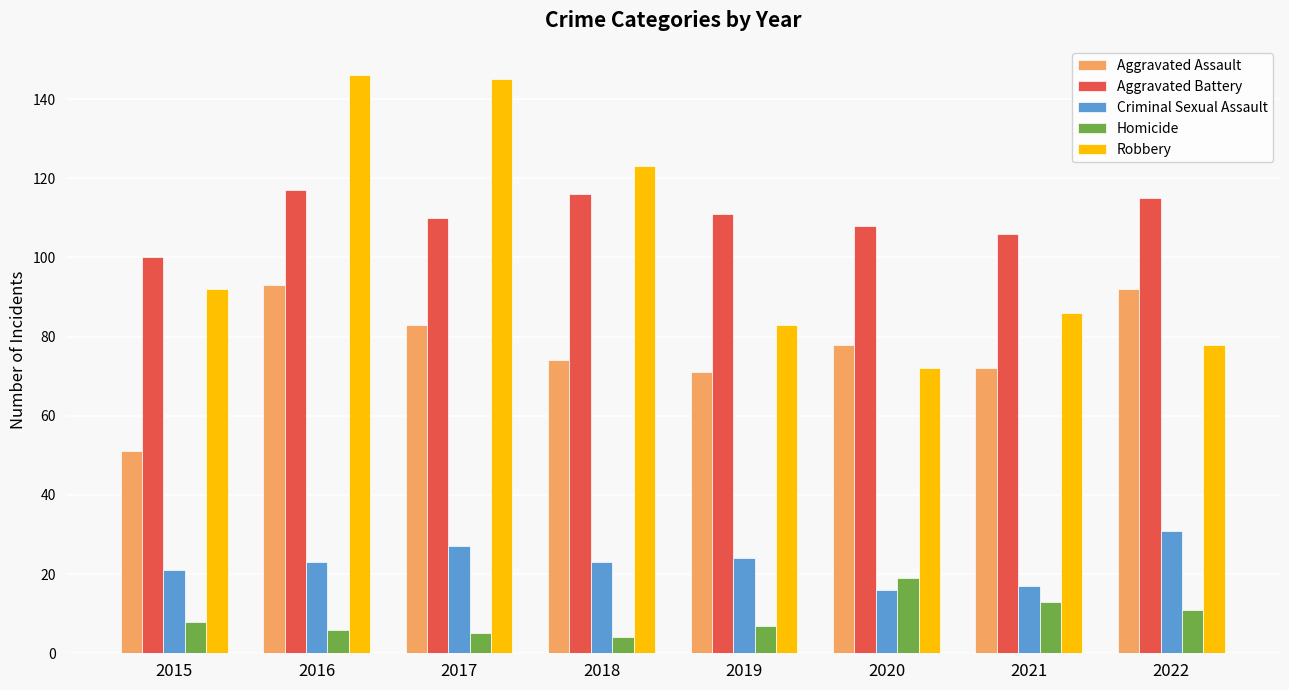

Are the bars grouped side by side (vs. stacked)?

Yes